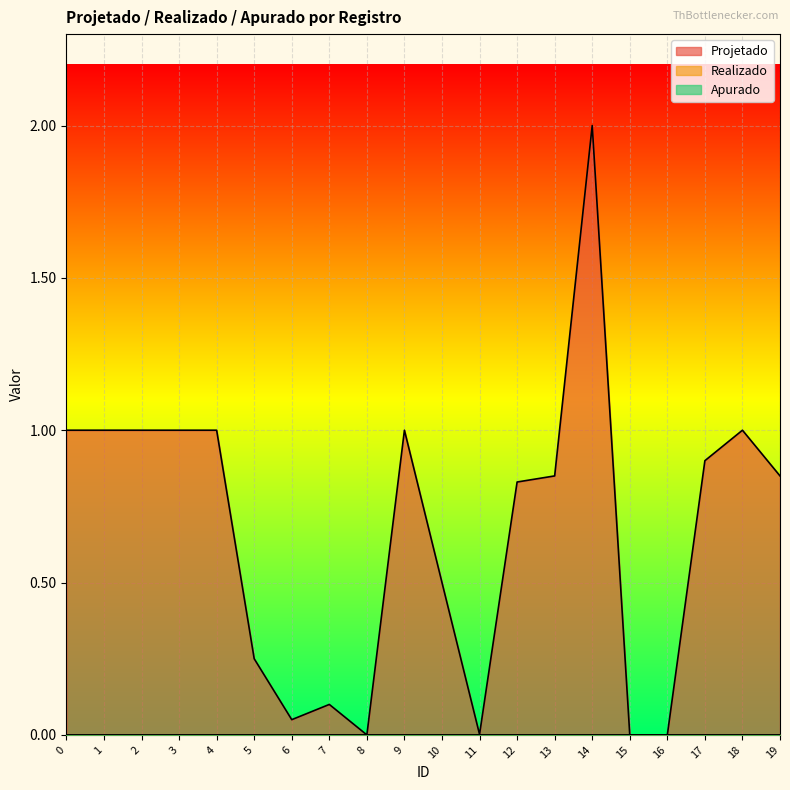

The Apurado series shows 0.0 at 11. True or false?

True